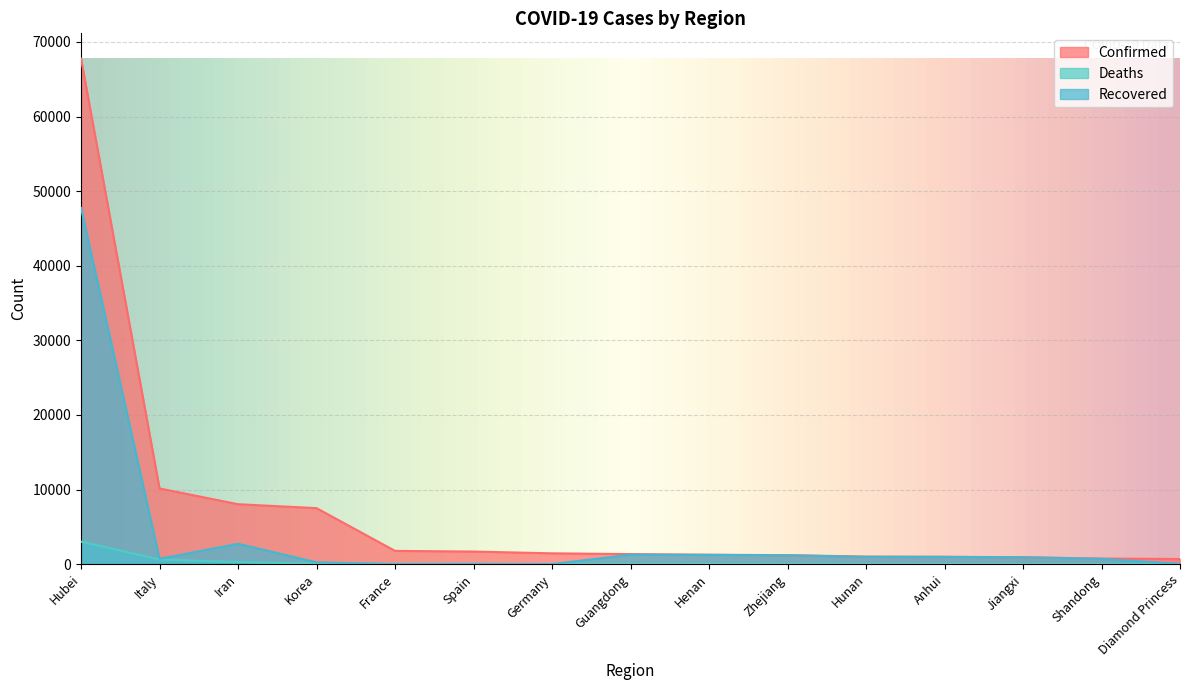

At which category is the sum across all series the highest?

Hubei